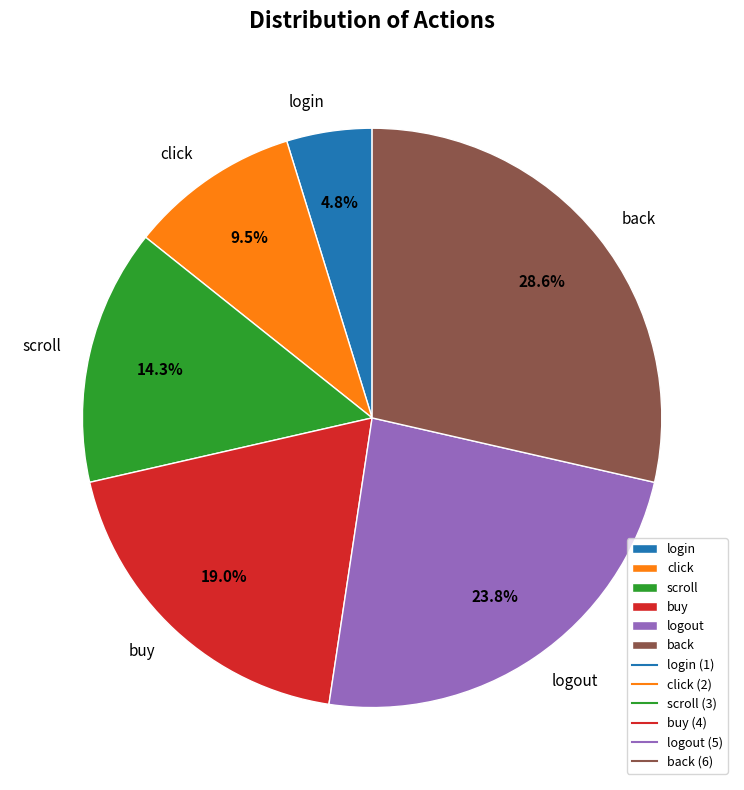

To the nearest percent, what is the average slice percentage?

17%